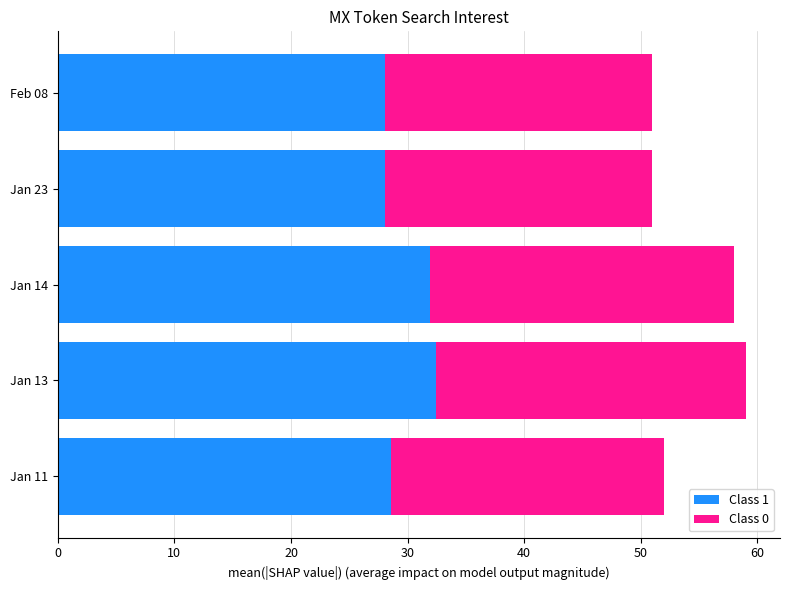

Is it true that Class 1 equals 32.5 at Jan 13?

True